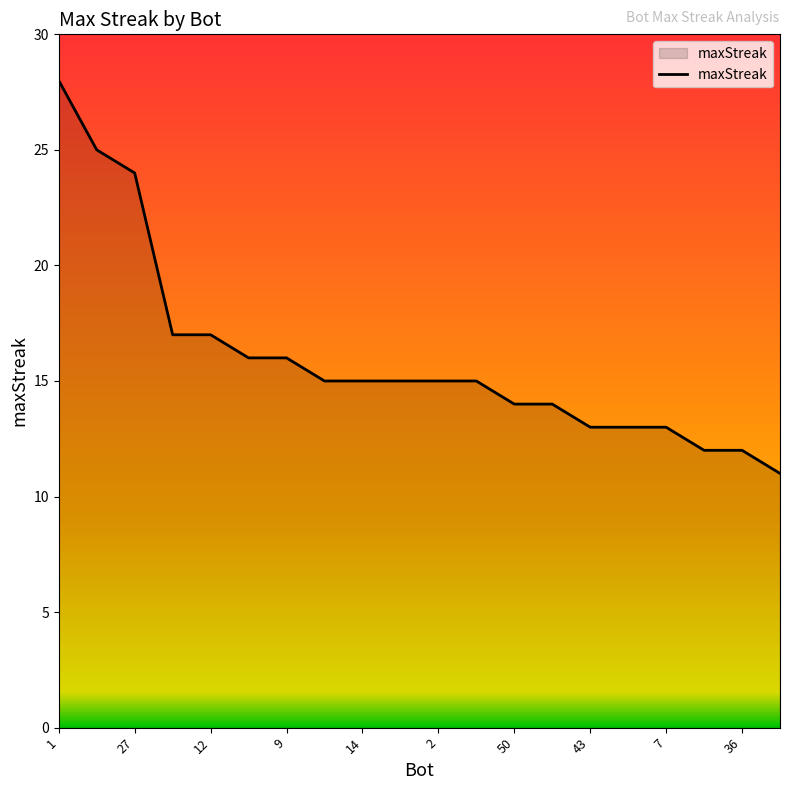

What is the difference between the maximum and minimum values?

17